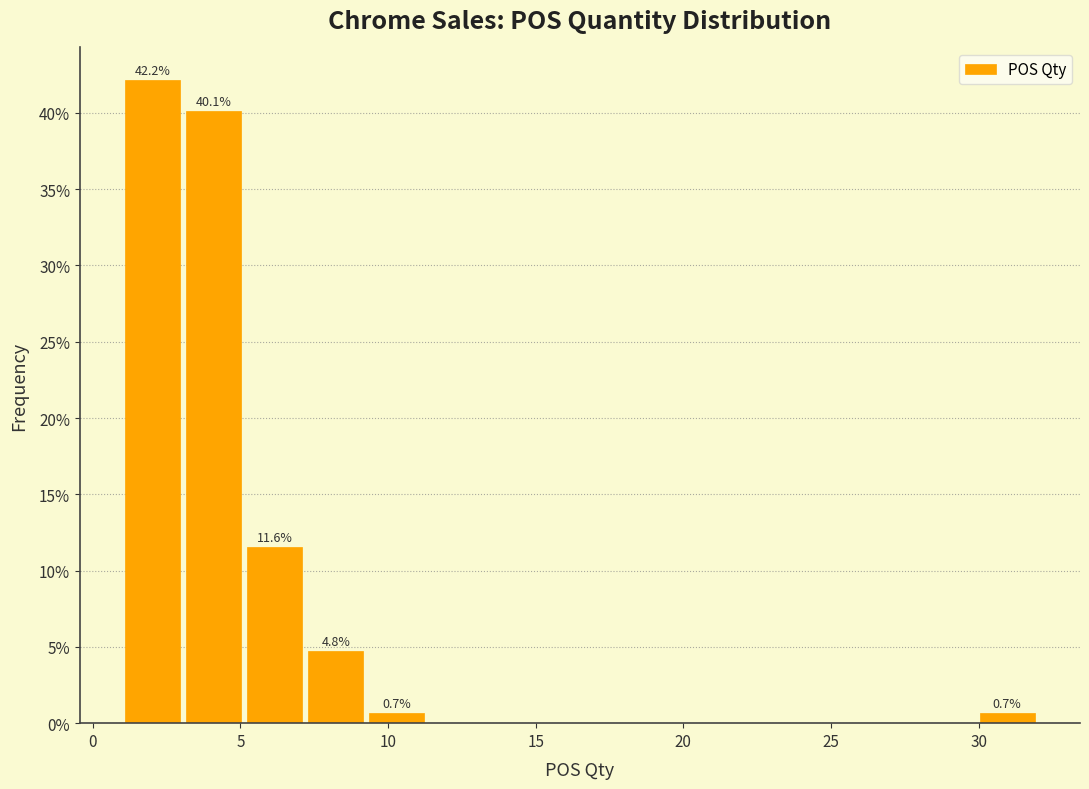

Over which range of the x-axis is the bar tallest?

1.0 to 3.0